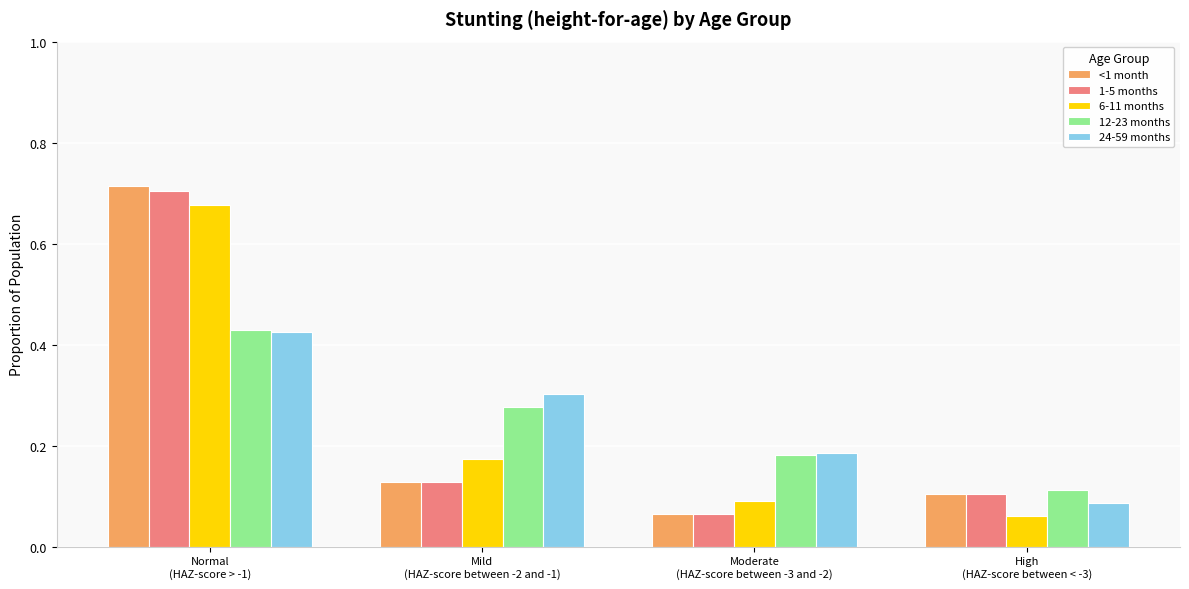

What position from the left is Normal
(HAZ-score > -1)?

1